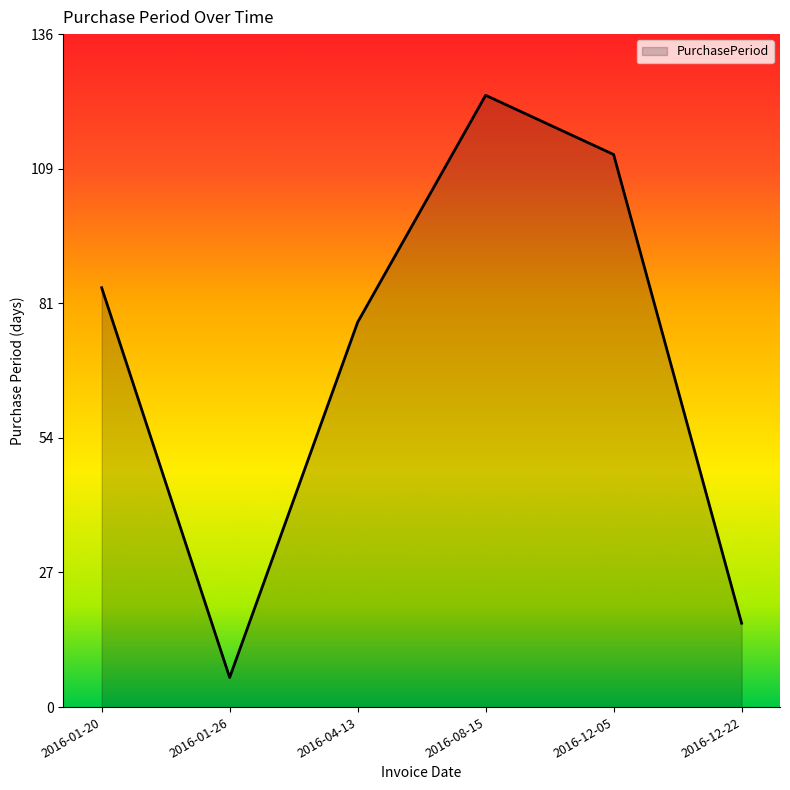

What is the sum of all values?

422